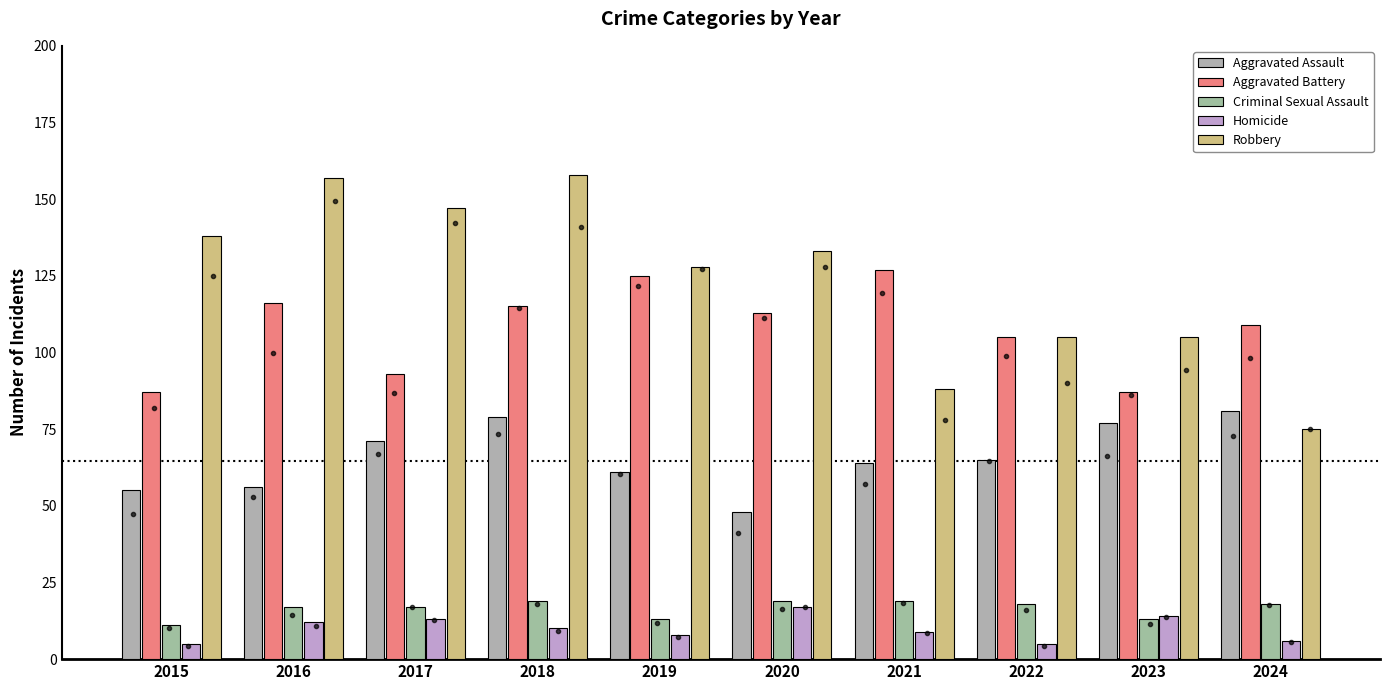

What is the value of the Aggravated Battery bar at the 8th from the left?

105